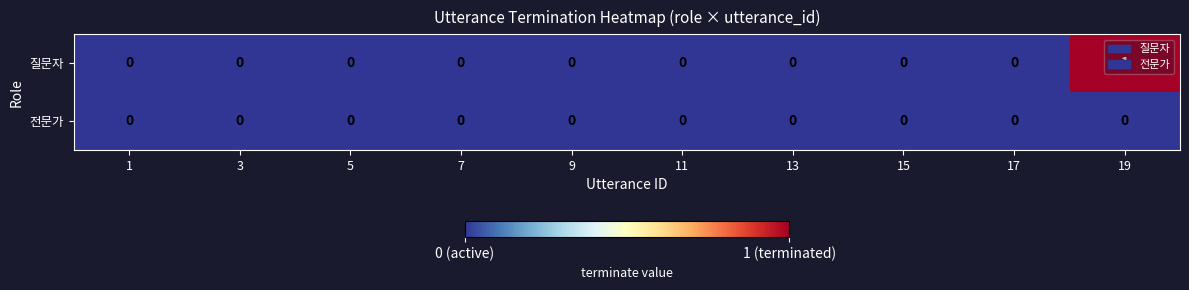

Which category has the highest value across all series?

19